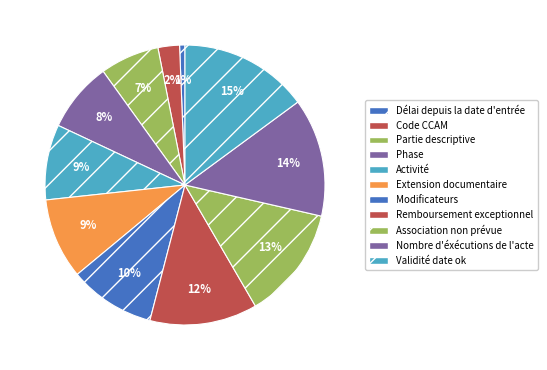

Which category has the biggest portion of the pie?

Validité date ok